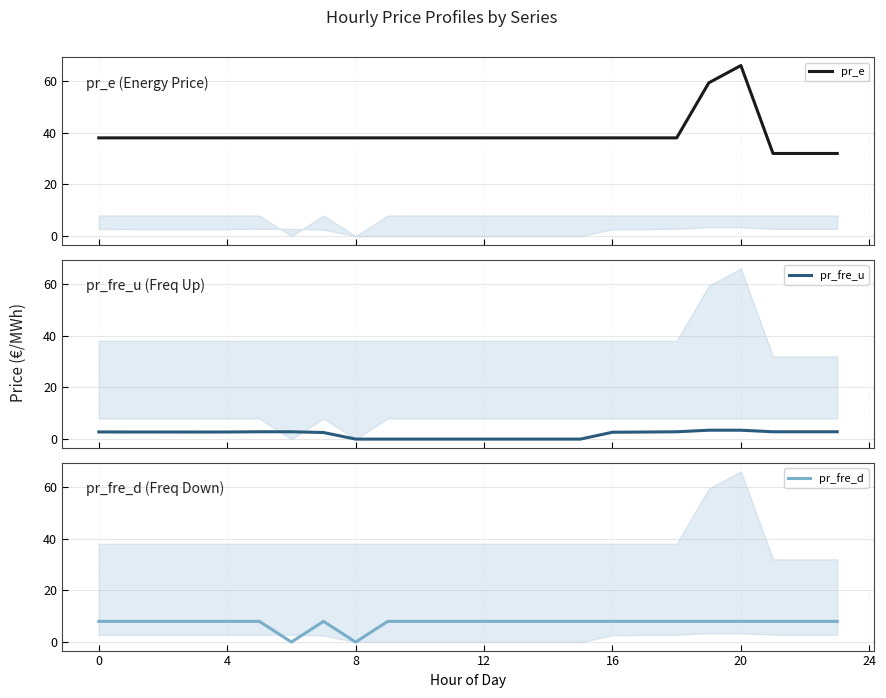

How many lines are shown in the chart?

3